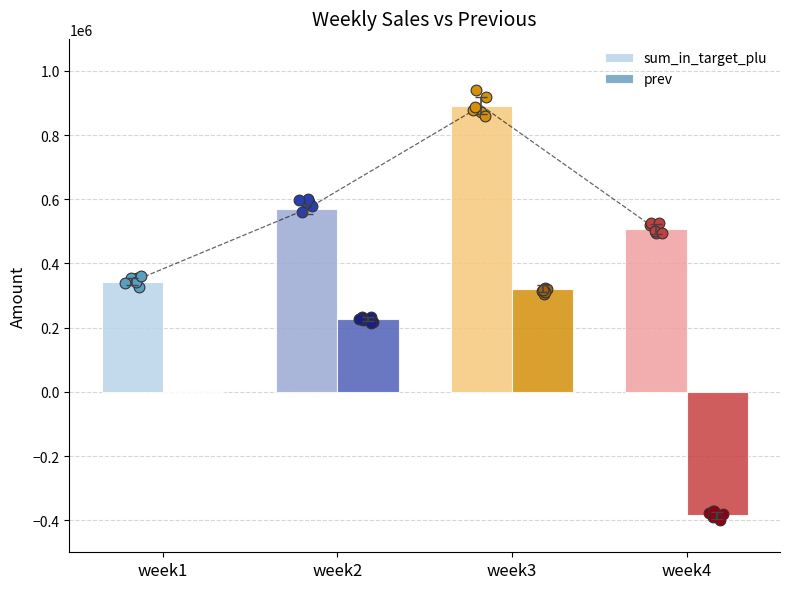

Which series has the largest total across all categories?

sum_in_target_plu